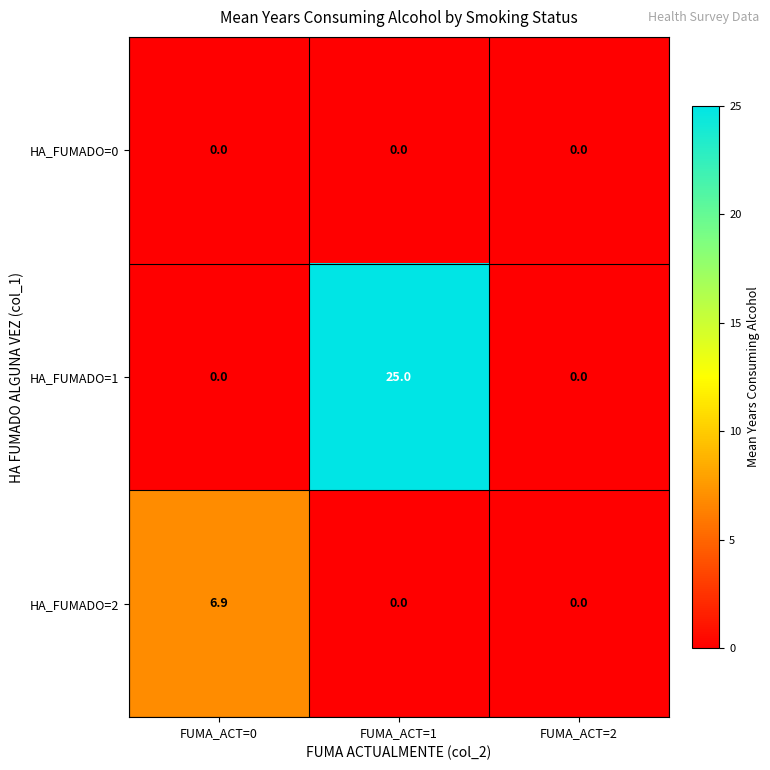

At how many categories does at least one series exceed 10?

1